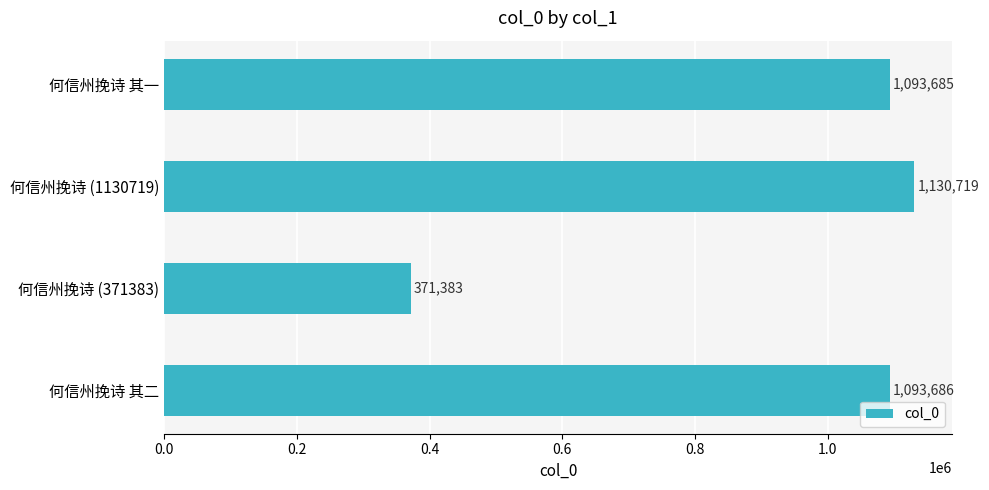

Which label corresponds to the smallest value in the chart?

何信州挽诗 (371383)